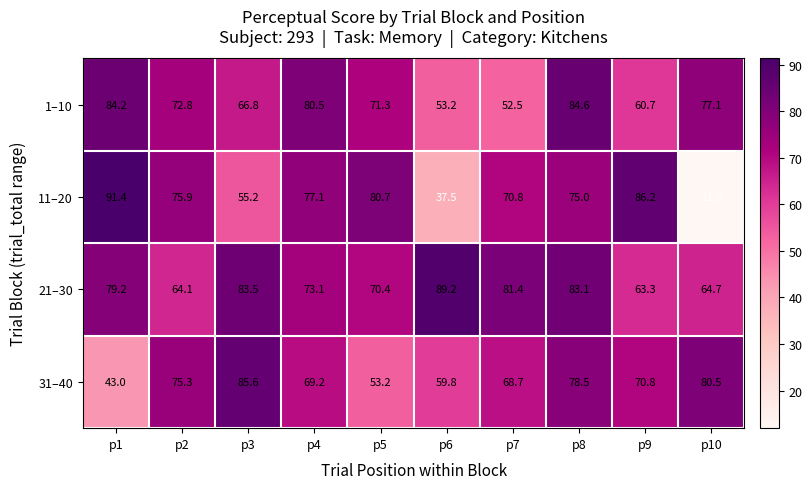

Is it true that 21–30 equals 64.7 at p10?

True